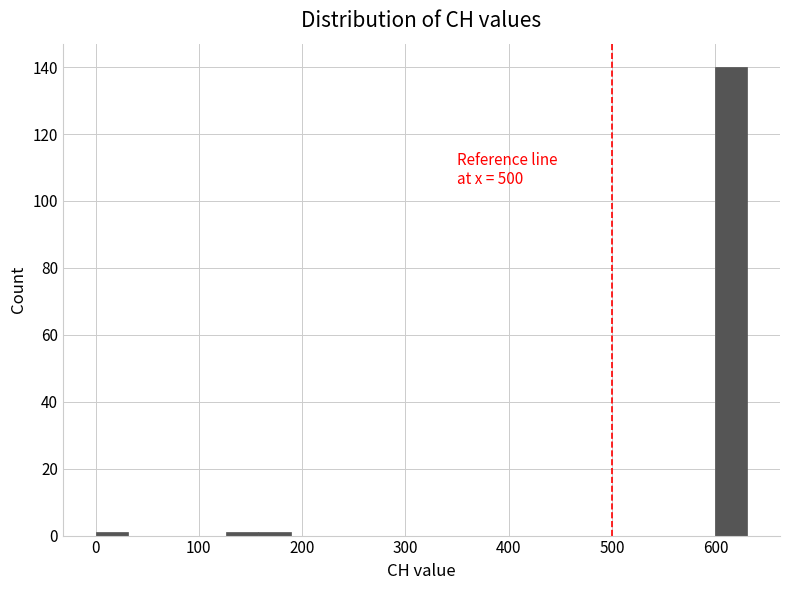

Read against the x-axis, roughly where is the centre of the tallest bar?

620